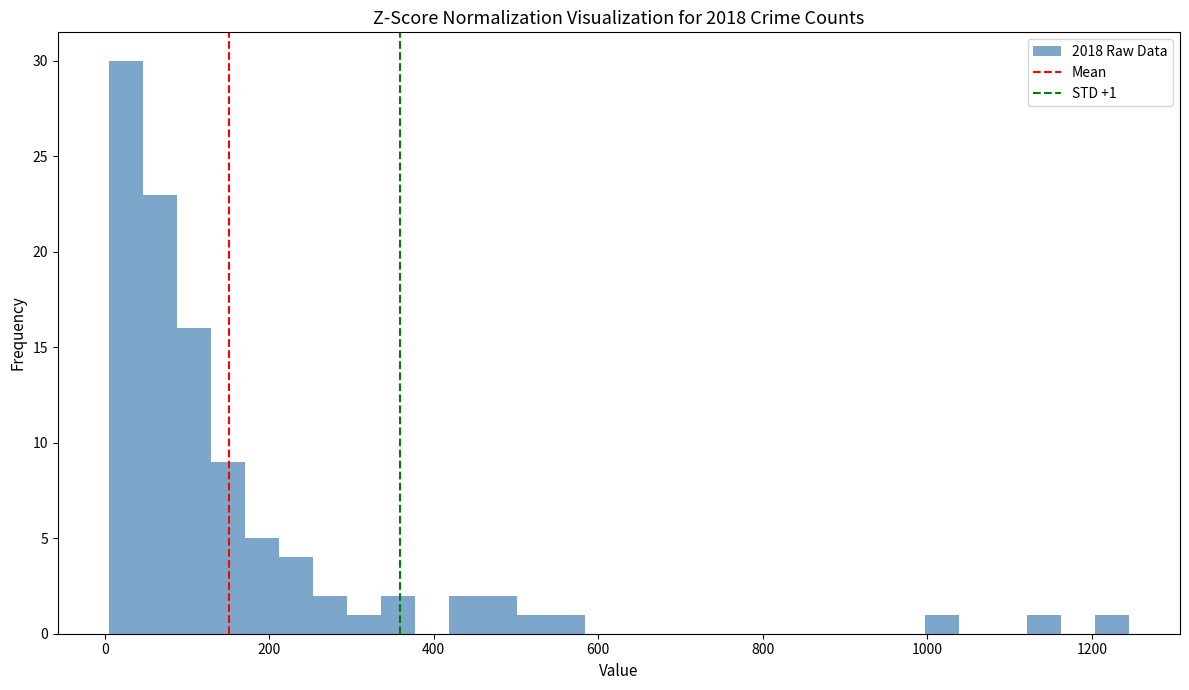

Around what value on the x-axis is the tallest bar? Give the approximate position of its centre, as read against the axis.

20